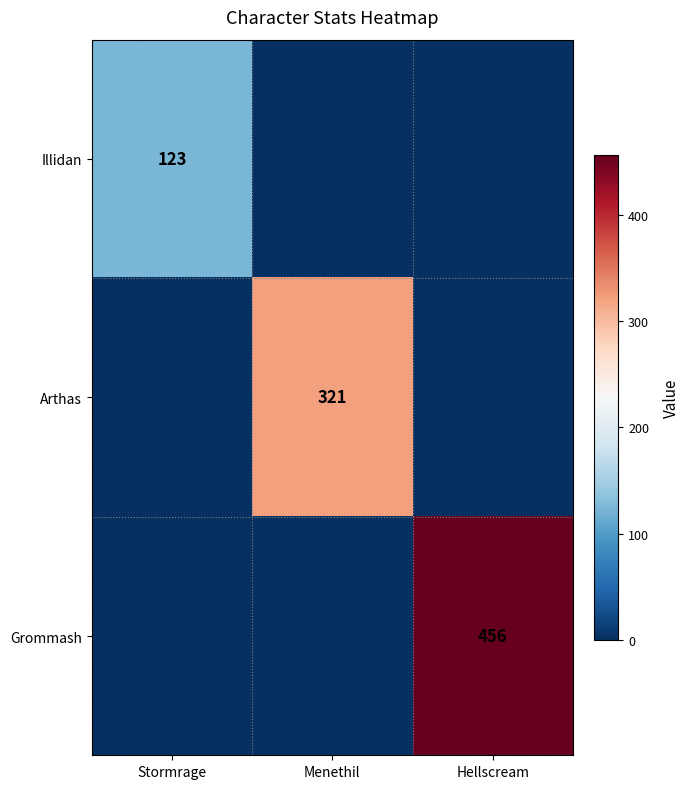

True or false: Grommash has a value of 456 at Hellscream.

True